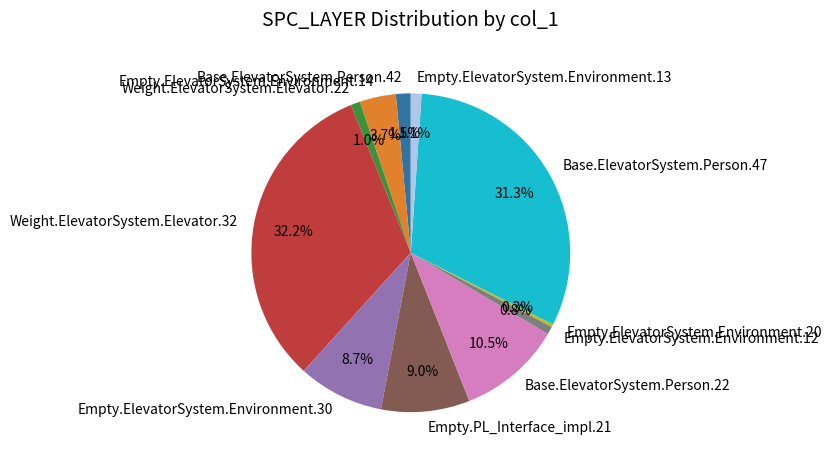

Which slice is the largest?

Weight.ElevatorSystem.Elevator.32